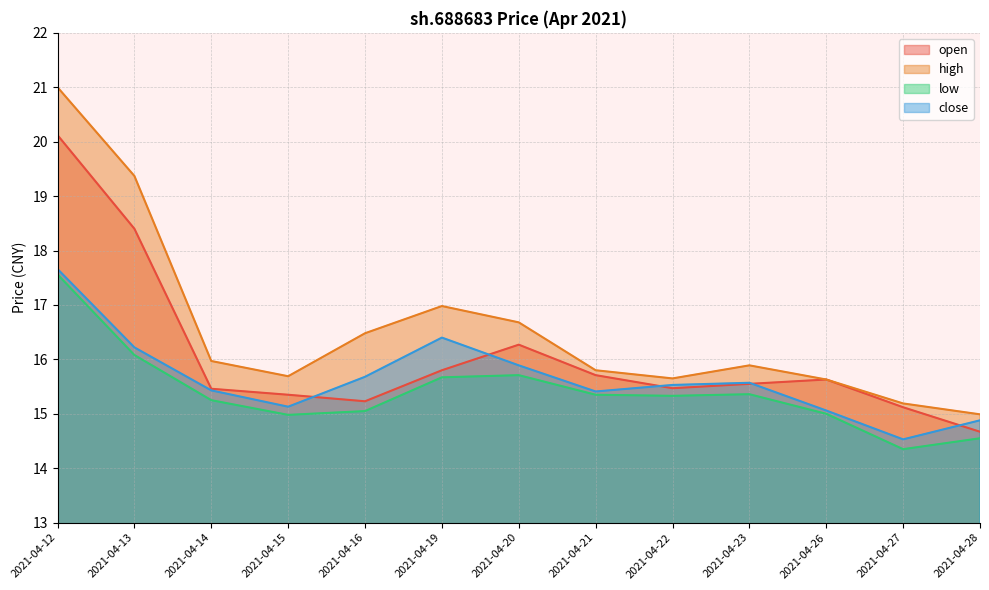

Reading left to right, extract all data points from this chart.

open: 2021-04-12=20.1	2021-04-13=18.4	2021-04-14=15.5	2021-04-15=15.3	2021-04-16=15.2	2021-04-19=15.8	2021-04-20=16.3	2021-04-21=15.7	2021-04-22=15.5	2021-04-23=15.6	2021-04-26=15.6	2021-04-27=15.1	2021-04-28=14.7
high: 2021-04-12=21.0	2021-04-13=19.4	2021-04-14=16.0	2021-04-15=15.7	2021-04-16=16.5	2021-04-19=17.0	2021-04-20=16.7	2021-04-21=15.8	2021-04-22=15.7	2021-04-23=15.9	2021-04-26=15.6	2021-04-27=15.2	2021-04-28=15.0
low: 2021-04-12=17.6	2021-04-13=16.1	2021-04-14=15.2	2021-04-15=15.0	2021-04-16=15.1	2021-04-19=15.7	2021-04-20=15.7	2021-04-21=15.3	2021-04-22=15.3	2021-04-23=15.4	2021-04-26=15.0	2021-04-27=14.3	2021-04-28=14.6
close: 2021-04-12=17.7	2021-04-13=16.2	2021-04-14=15.4	2021-04-15=15.1	2021-04-16=15.7	2021-04-19=16.4	2021-04-20=15.9	2021-04-21=15.4	2021-04-22=15.5	2021-04-23=15.6	2021-04-26=15.1	2021-04-27=14.5	2021-04-28=14.9